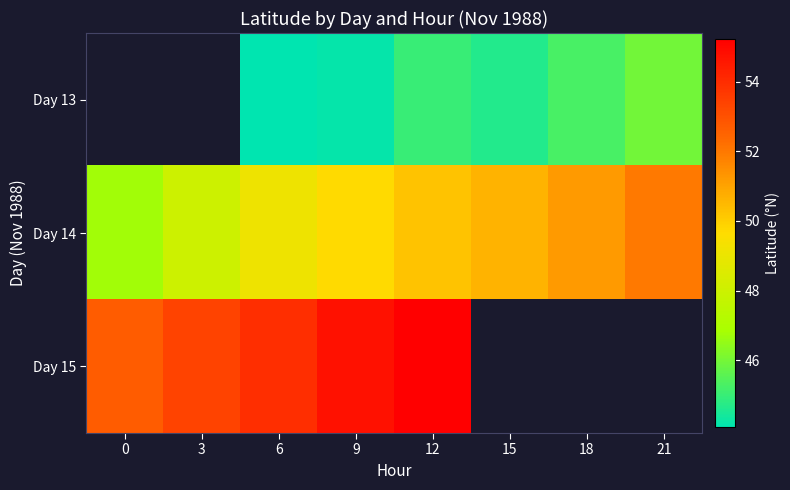

Which series has the largest range (max minus min)?

Day 14